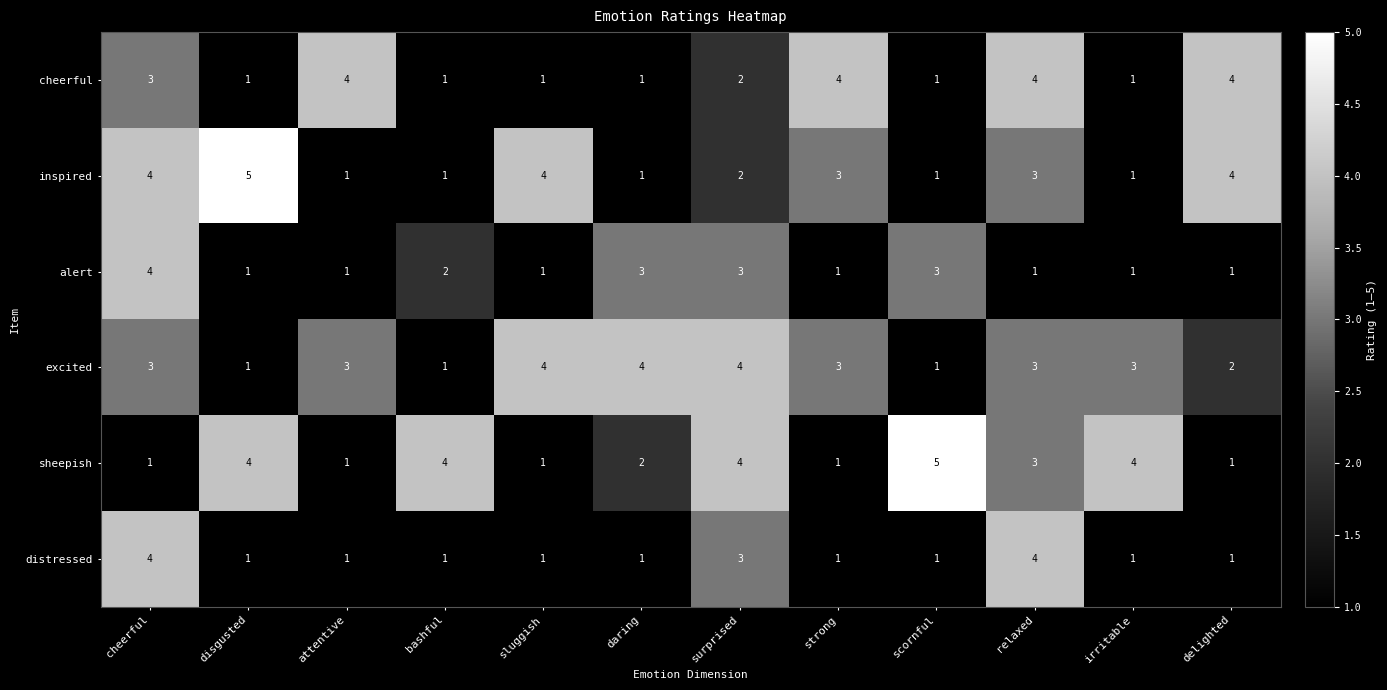

What is the sum of the distressed values at cheerful and attentive?

5